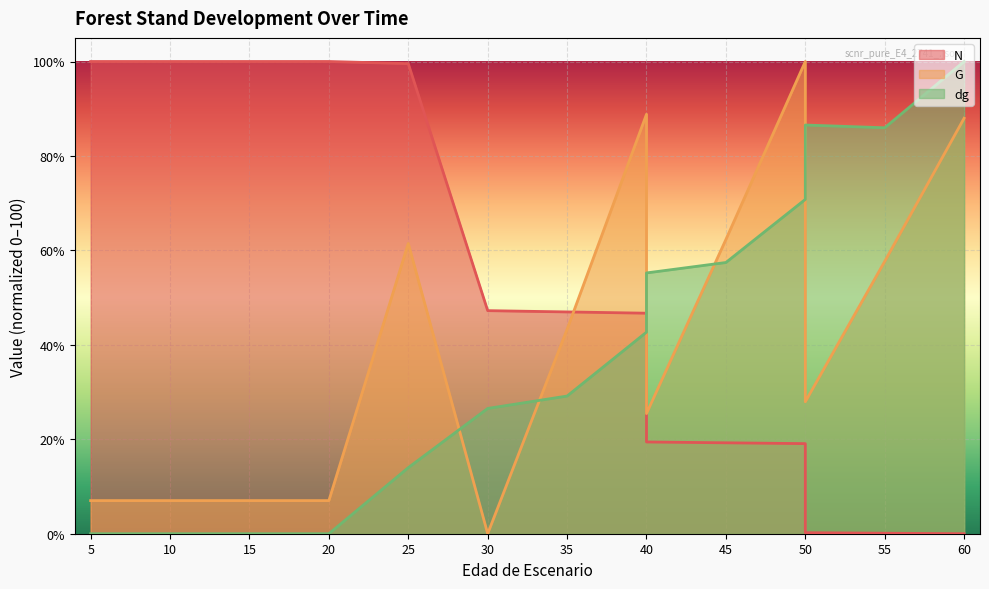

Which has a higher value, 25 or 55?

25